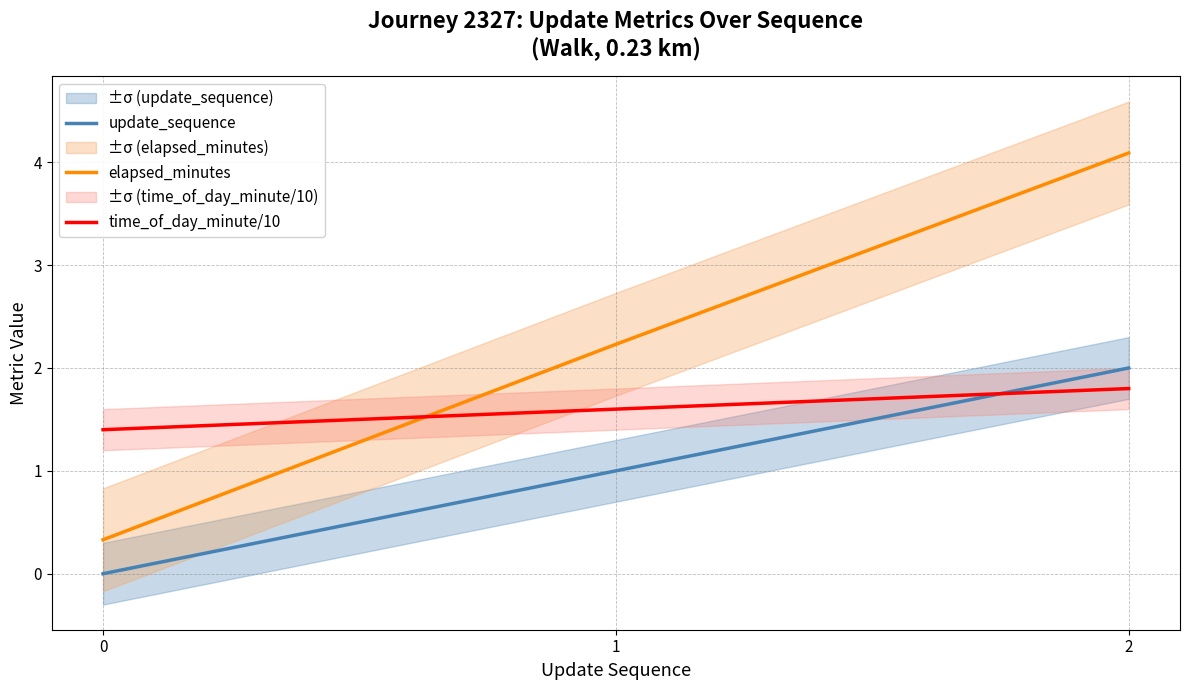

Reading left to right, transcribe all the data shown in this chart.

update_sequence: 0.0	1.0	2.0
elapsed_minutes: 0.3	2.2	4.1
time_of_day_minute/10: 1.4	1.6	1.8